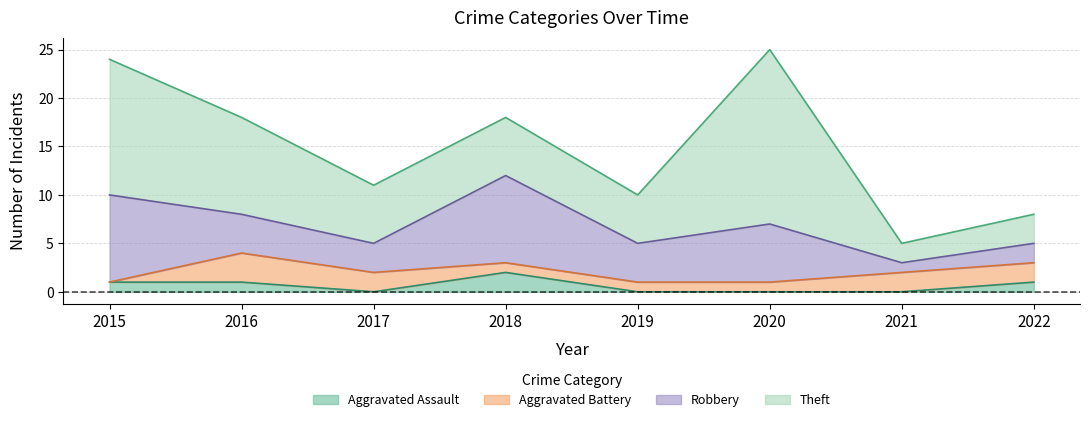

True or false: Aggravated Assault has a value of 1 at 2022.

True